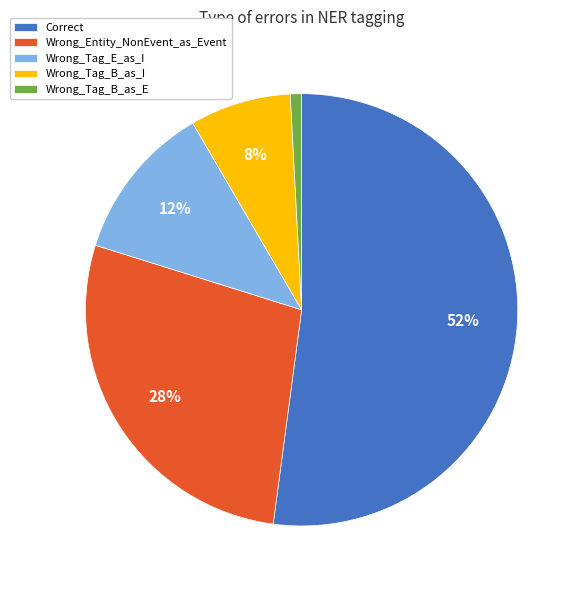

Rank the categories by value from highest to lowest.

Correct, Wrong_Entity_NonEvent_as_Event, Wrong_Tag_E_as_I, Wrong_Tag_B_as_I, Wrong_Tag_B_as_E